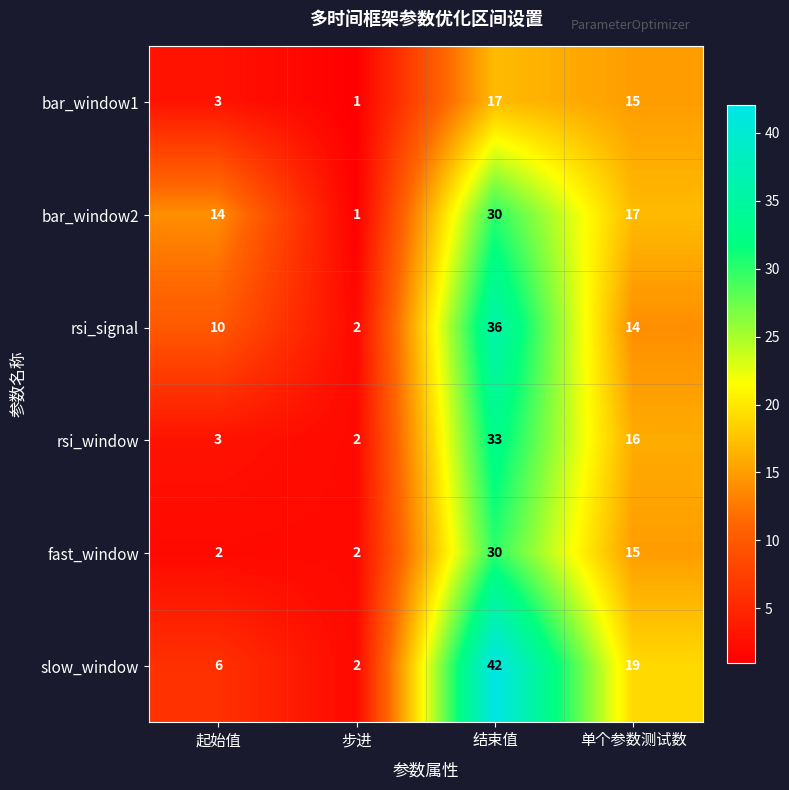

The value of rsi_signal at 结束值 is 36. True or false?

True